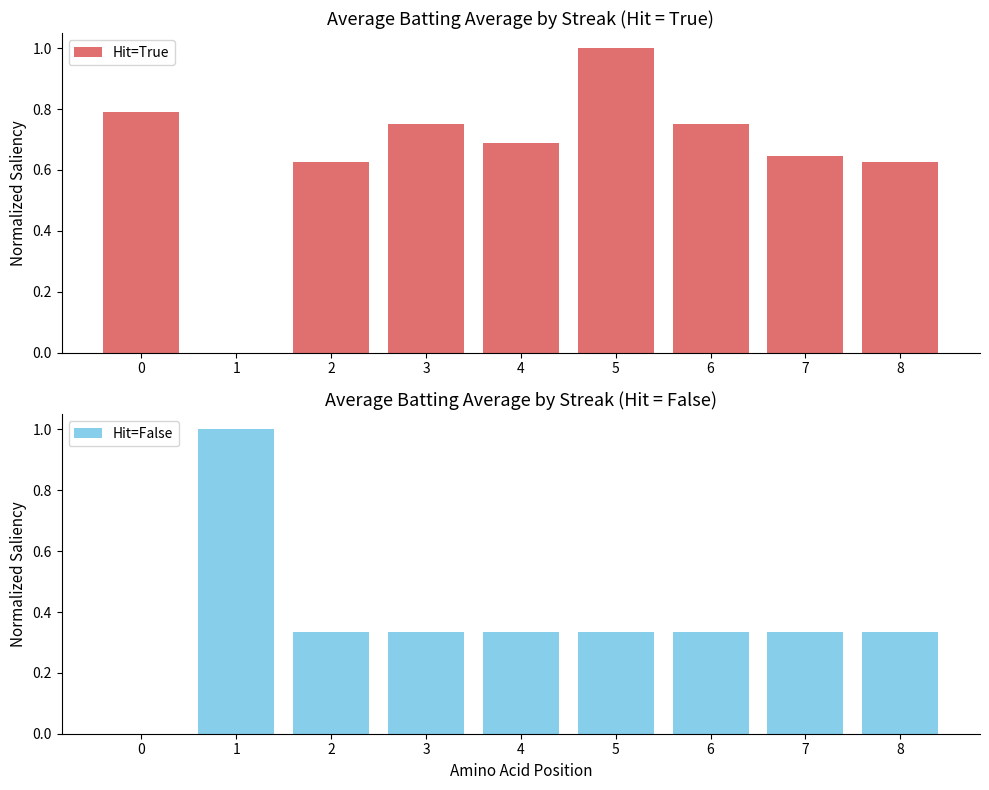

Rank the series by their average value, from lowest to highest.

Hit=False, Hit=True